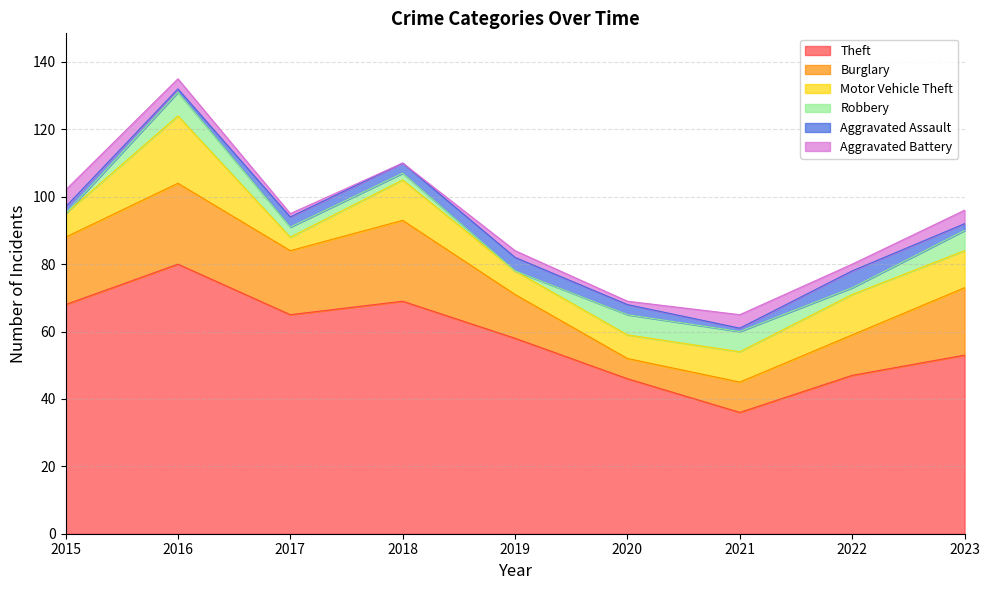

Which series has the largest range (max minus min)?

Theft